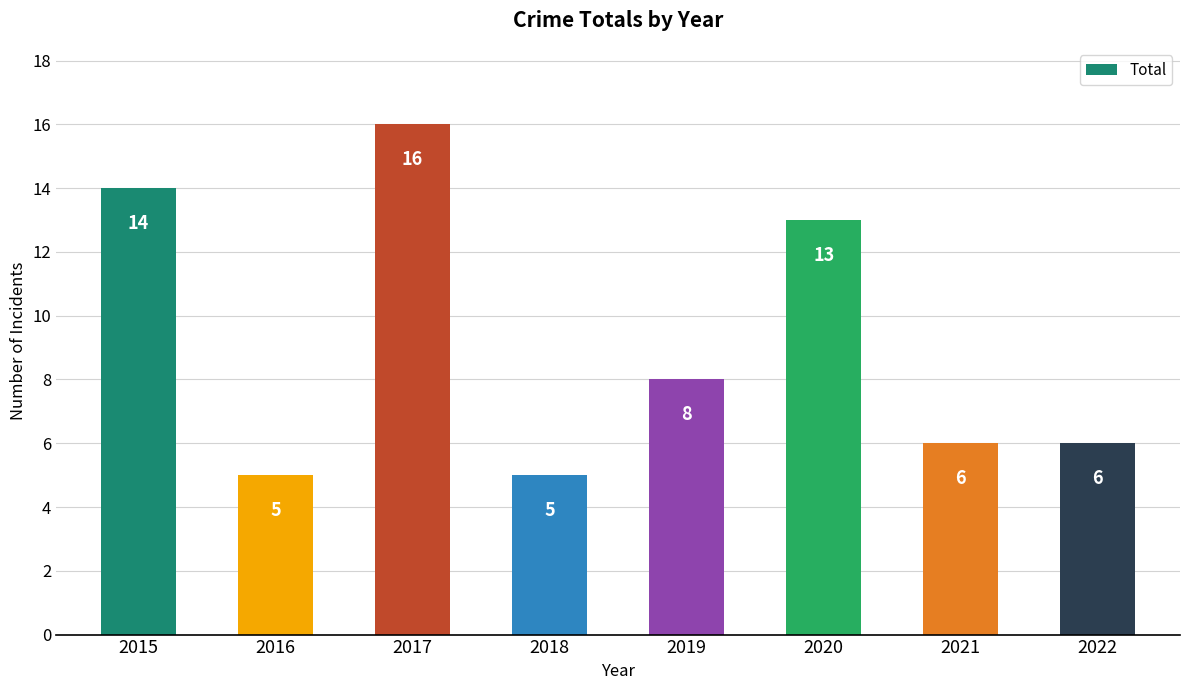

Which has a higher value, 2022 or 2018?

2022